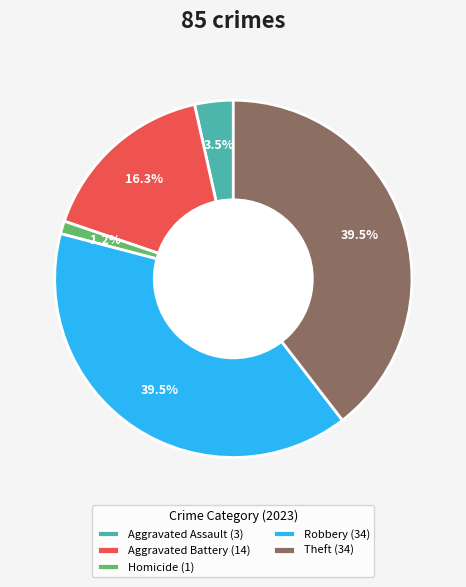

How many slices are in this pie chart?

5